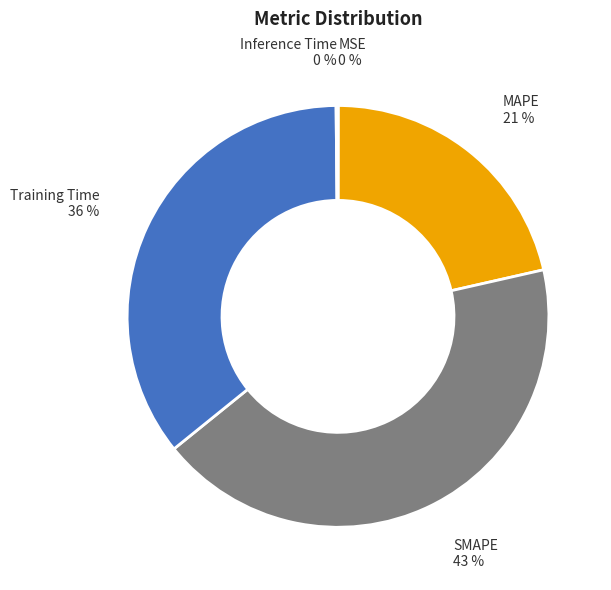

Between MAPE and Training Time, which is larger?

Training Time